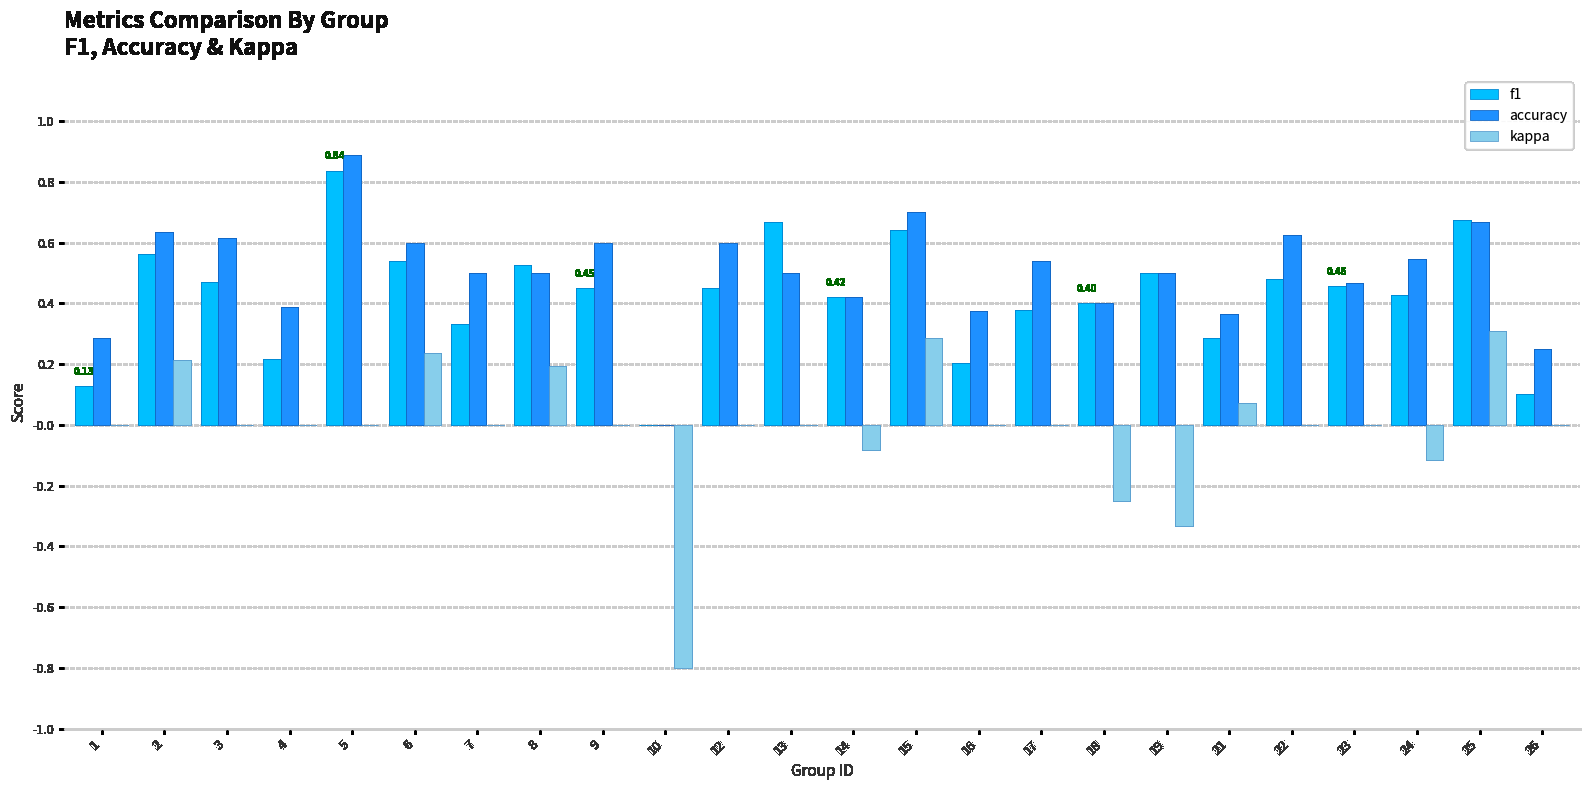

The kappa series shows 0.2 at 2. True or false?

True